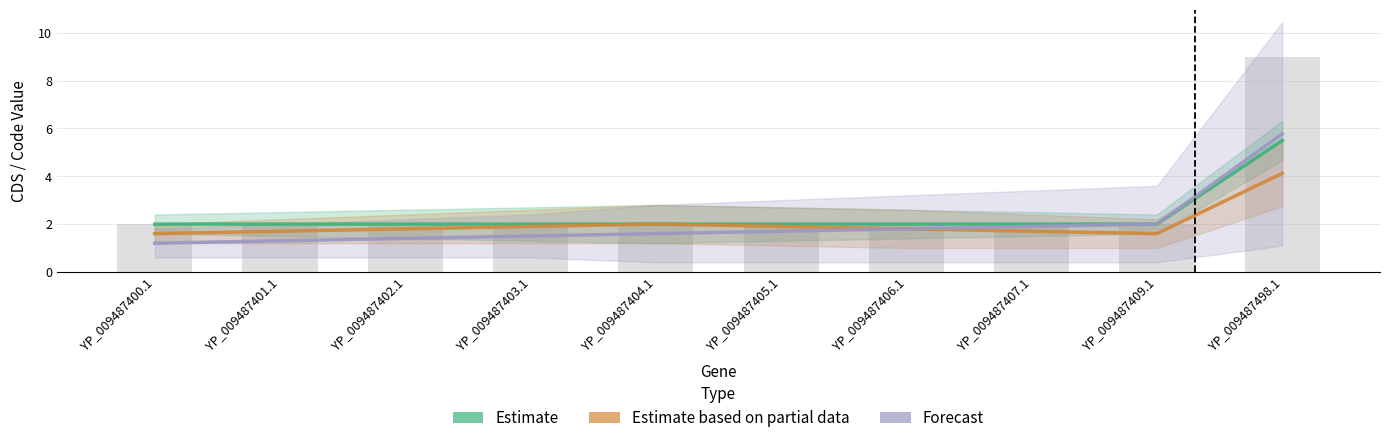

What is the total value across all series at YP_009487401.1?

5.0